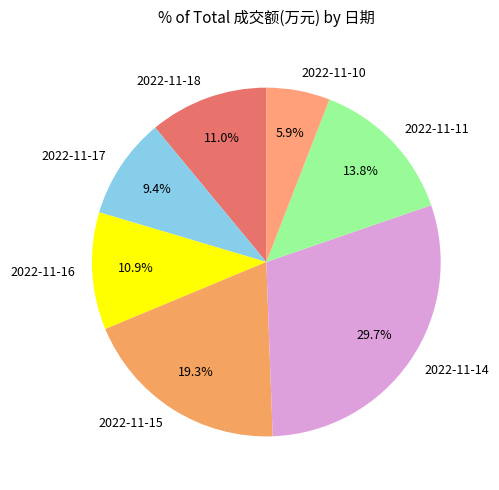

To the nearest percent, what is the combined percentage of 2022-11-15 and 2022-11-18?

30%